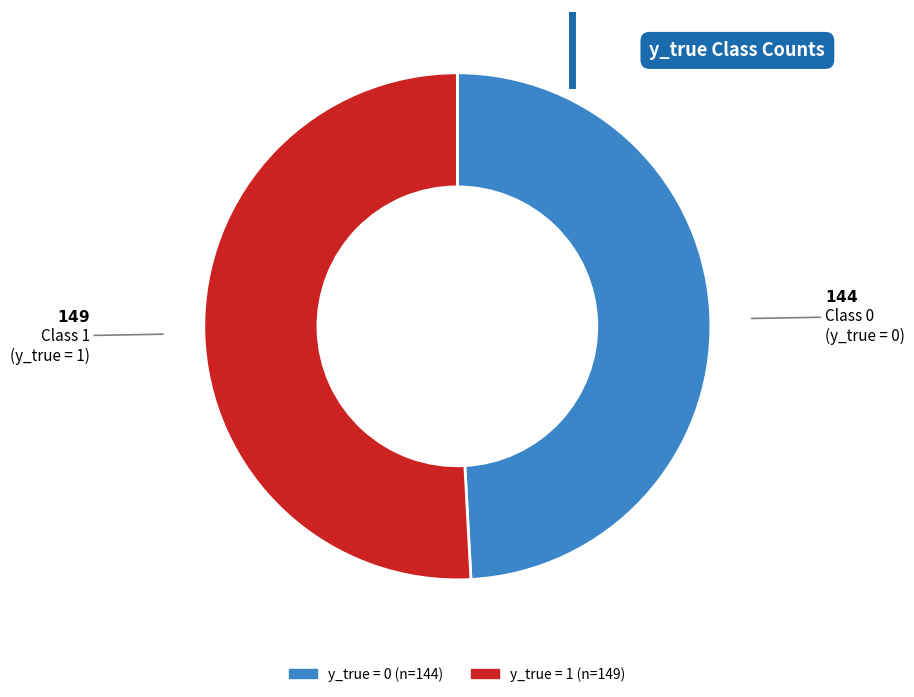

Is there a majority slice in this chart?

Yes